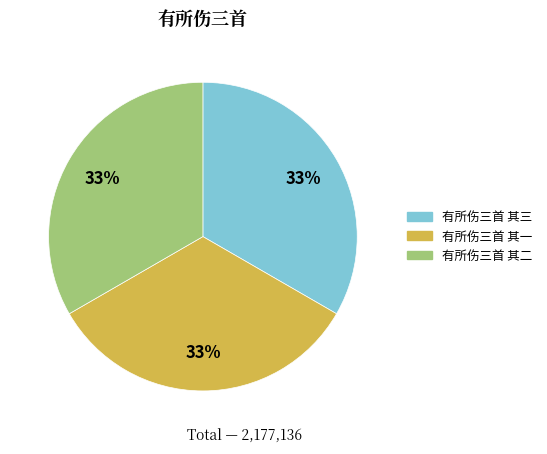

Combined, do 有所伤三首 其二 and 有所伤三首 其一 account for over 50%?

Yes